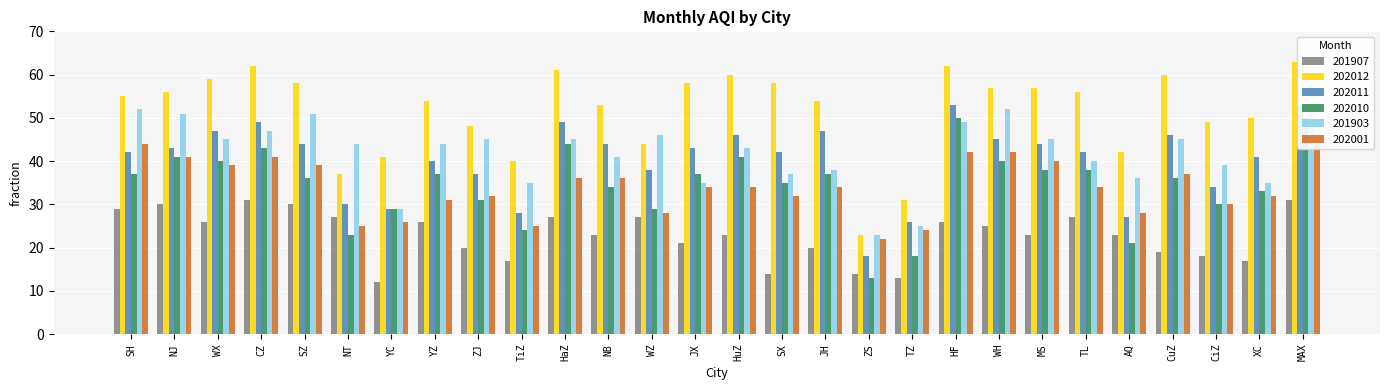

Between XC and TiZ, which is larger?

XC